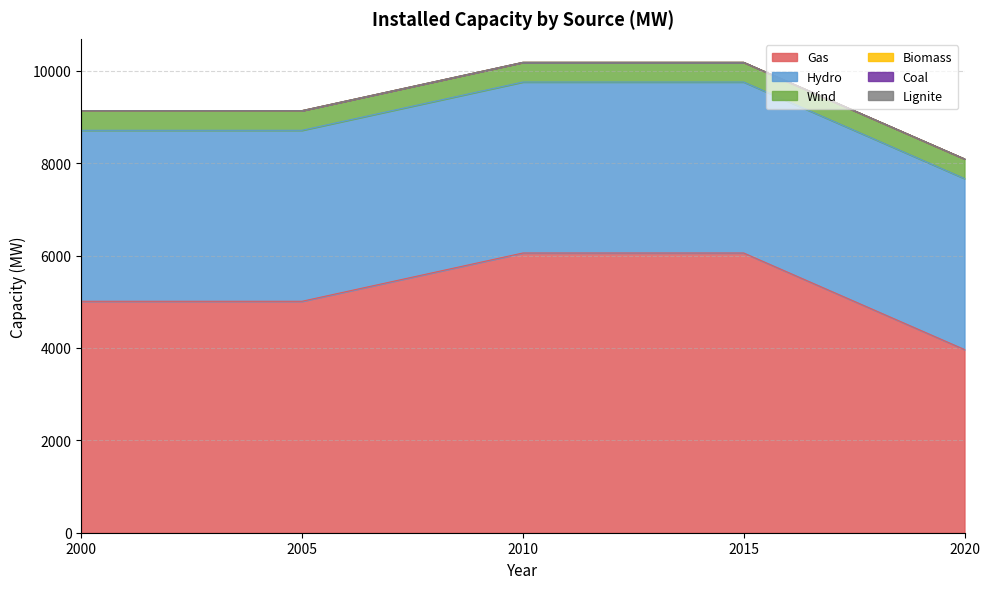

What are all the series names shown in the legend?

Gas, Lignite, Coal, Hydro, Biomass, Wind